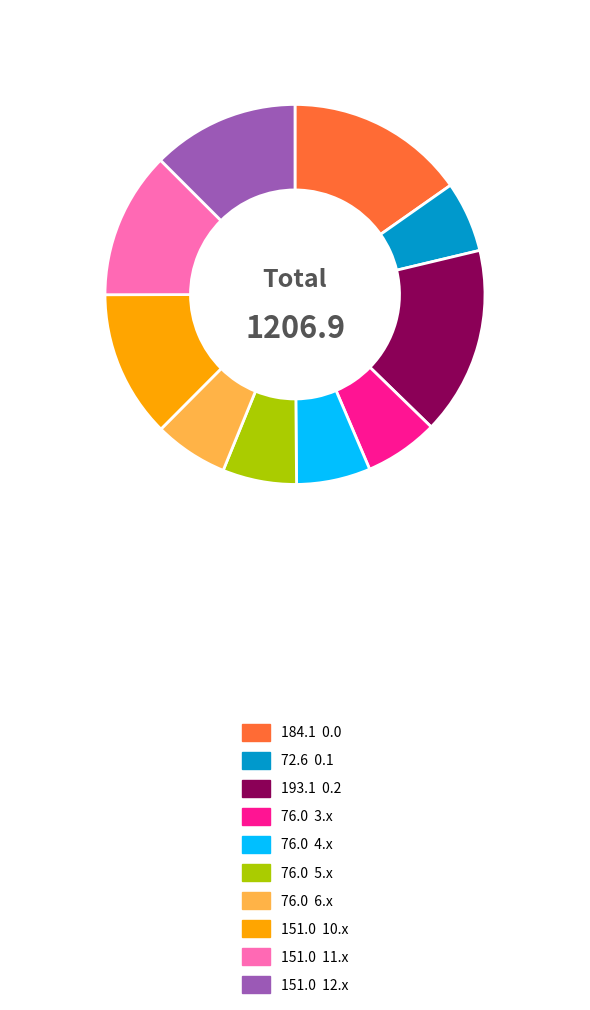

Does any single category account for the majority?

No